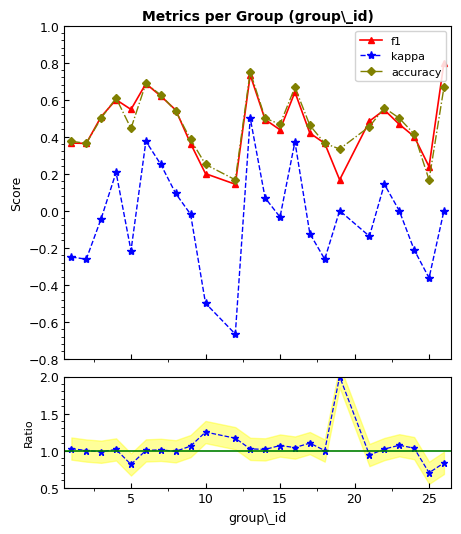

True or false: kappa and f1 cross at least once.

False